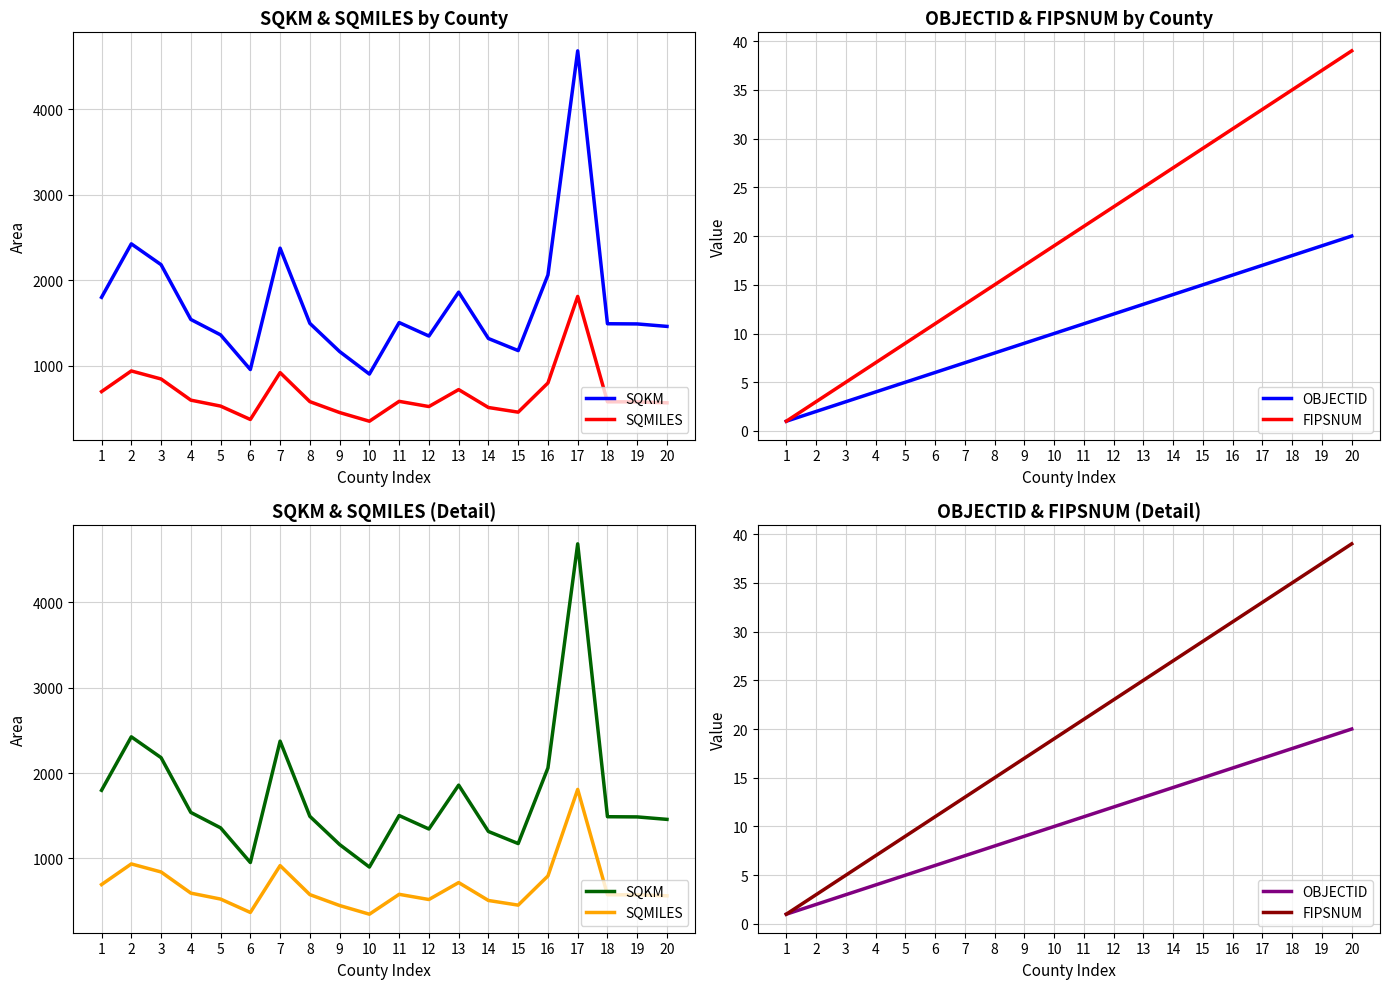

Rank the series at 3 from lowest to highest value.

OBJECTID, FIPSNUM, SQMILES, SQKM